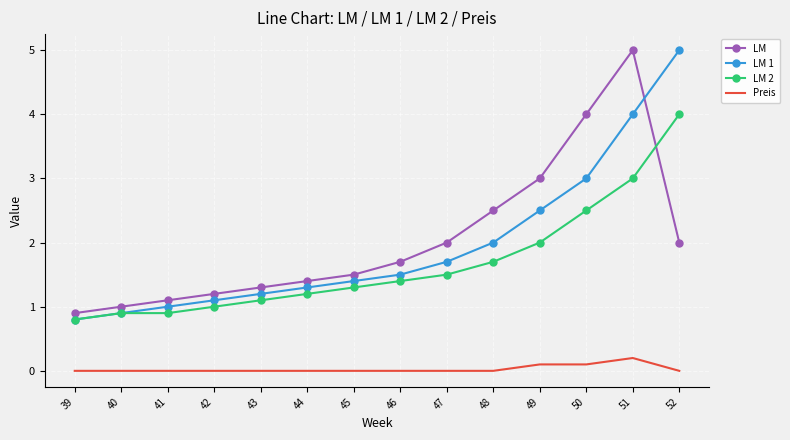

Reading left to right, list all the values displayed in this chart.

LM: 0.9	1.0	1.1	1.2	1.3	1.4	1.5	1.7	2.0	2.5	3.0	4.0	5.0	2.0
LM 1: 0.8	0.9	1.0	1.1	1.2	1.3	1.4	1.5	1.7	2.0	2.5	3.0	4.0	5.0
LM 2: 0.8	0.9	0.9	1.0	1.1	1.2	1.3	1.4	1.5	1.7	2.0	2.5	3.0	4.0
Preis: 0.0	0.0	0.0	0.0	0.0	0.0	0.0	0.0	0.0	0.0	0.1	0.1	0.2	0.0